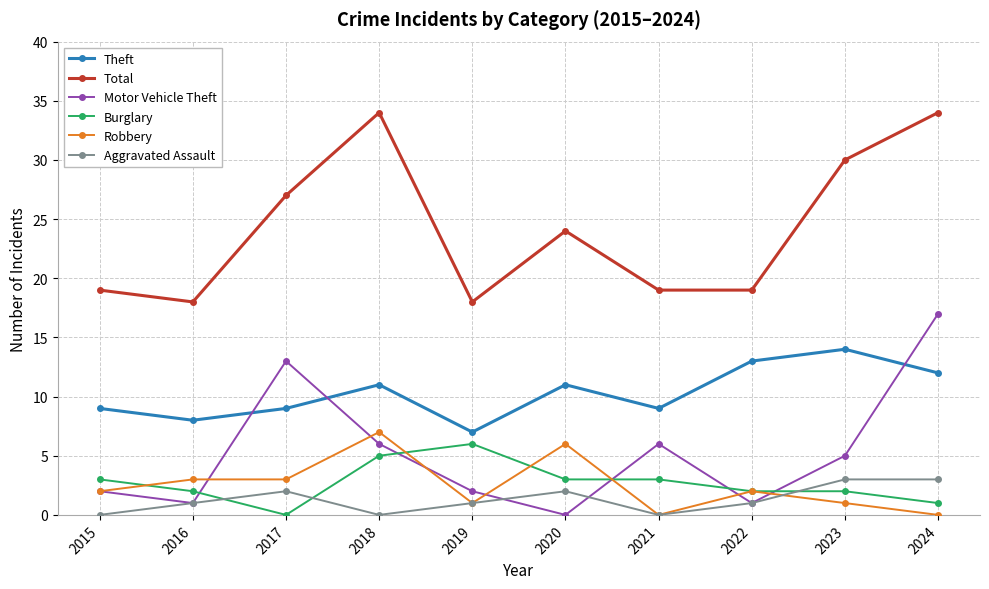

Does the chart display data point markers on the line(s)?

Yes